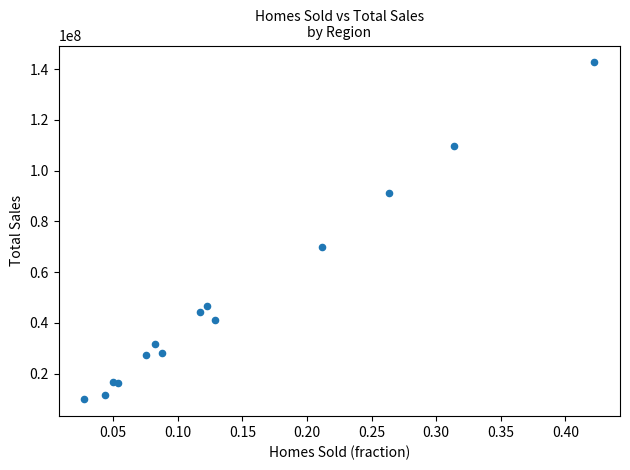

What Y value in the scatter plot is closest to 76277429?

70004250.9